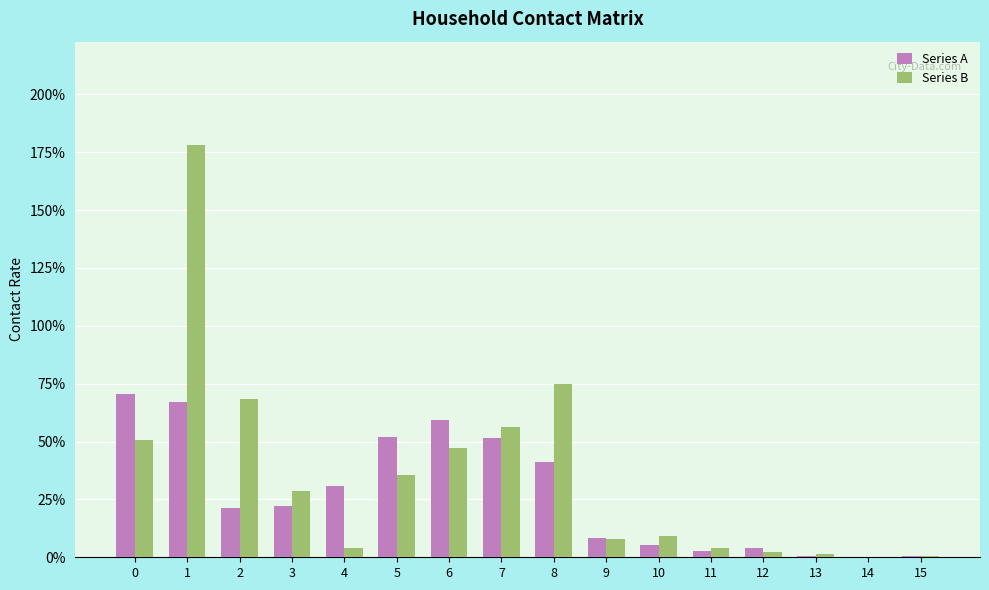

Reading left to right, transcribe all the data shown in this chart.

Series A: 0=0.7	1=0.7	2=0.2	3=0.2	4=0.3	5=0.5	6=0.6	7=0.5	8=0.4	9=0.1	10=0.1	11=0.0	12=0.0	13=0.0	14=0.0	15=0.0
Series B: 0=0.5	1=1.8	2=0.7	3=0.3	4=0.0	5=0.4	6=0.5	7=0.6	8=0.7	9=0.1	10=0.1	11=0.0	12=0.0	13=0.0	14=0.0	15=0.0